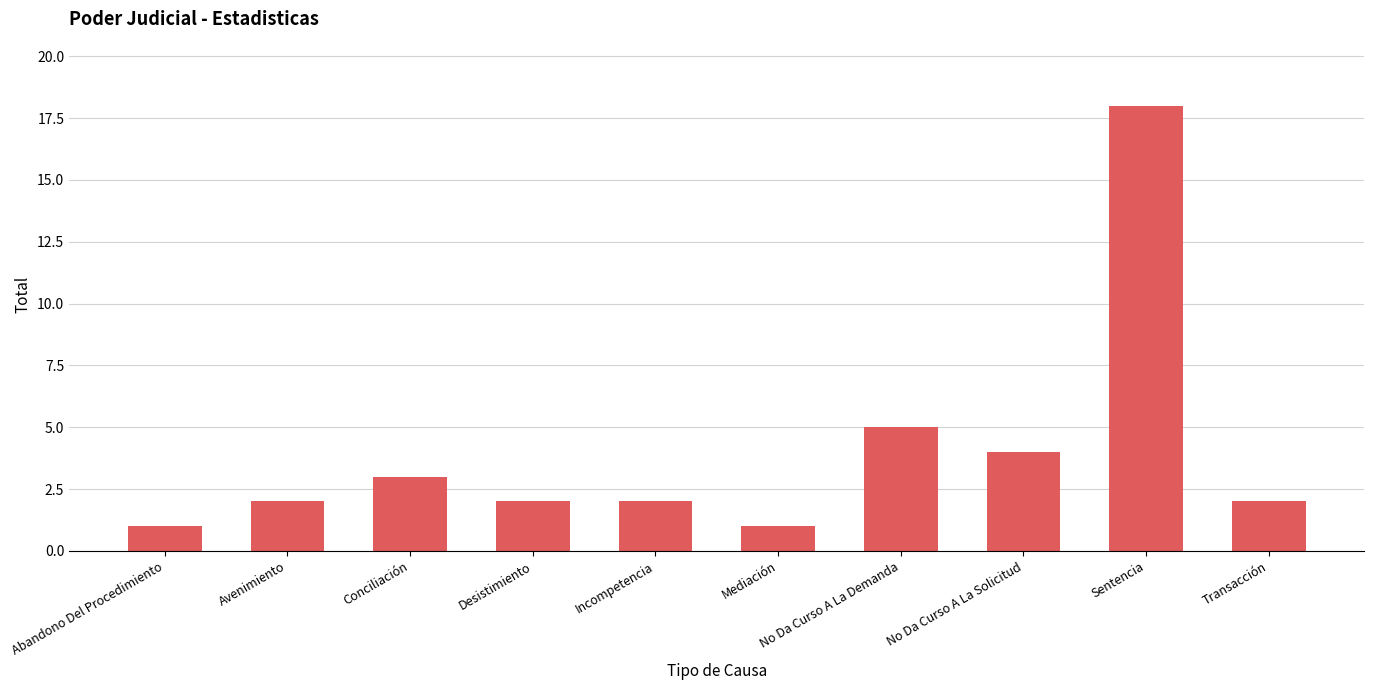

What is the label of the 2nd bar from the right?

Sentencia